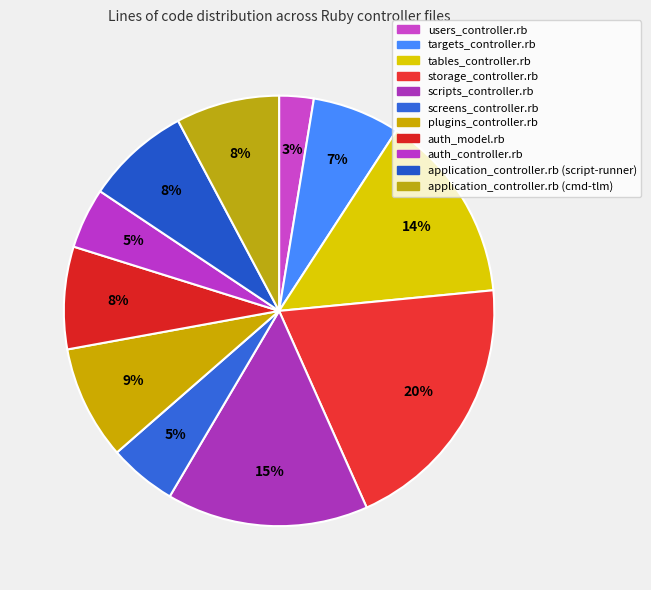

The tables_controller.rb slice represents 4% of the pie. True or false?

False